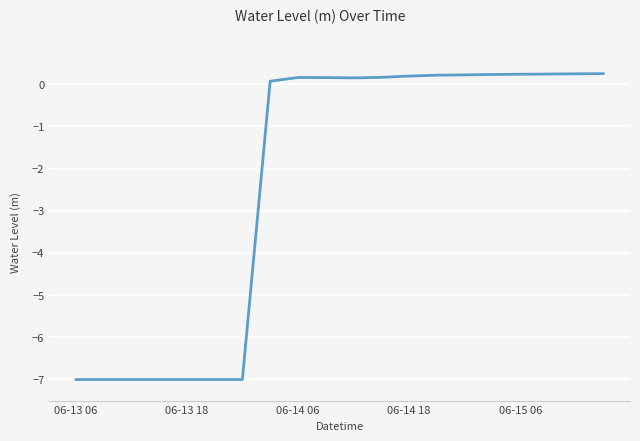

What is the smallest value displayed?

-7.0